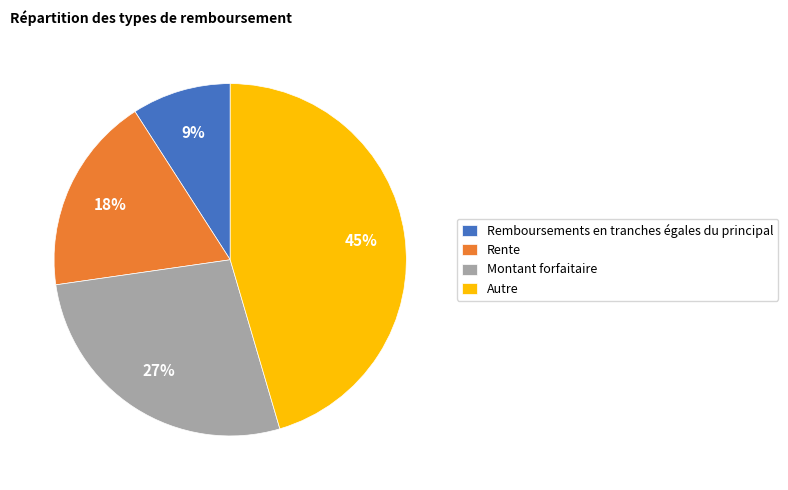

What is the ratio of the value at Remboursements en tranches égales du principal to the value at Autre?

0.2